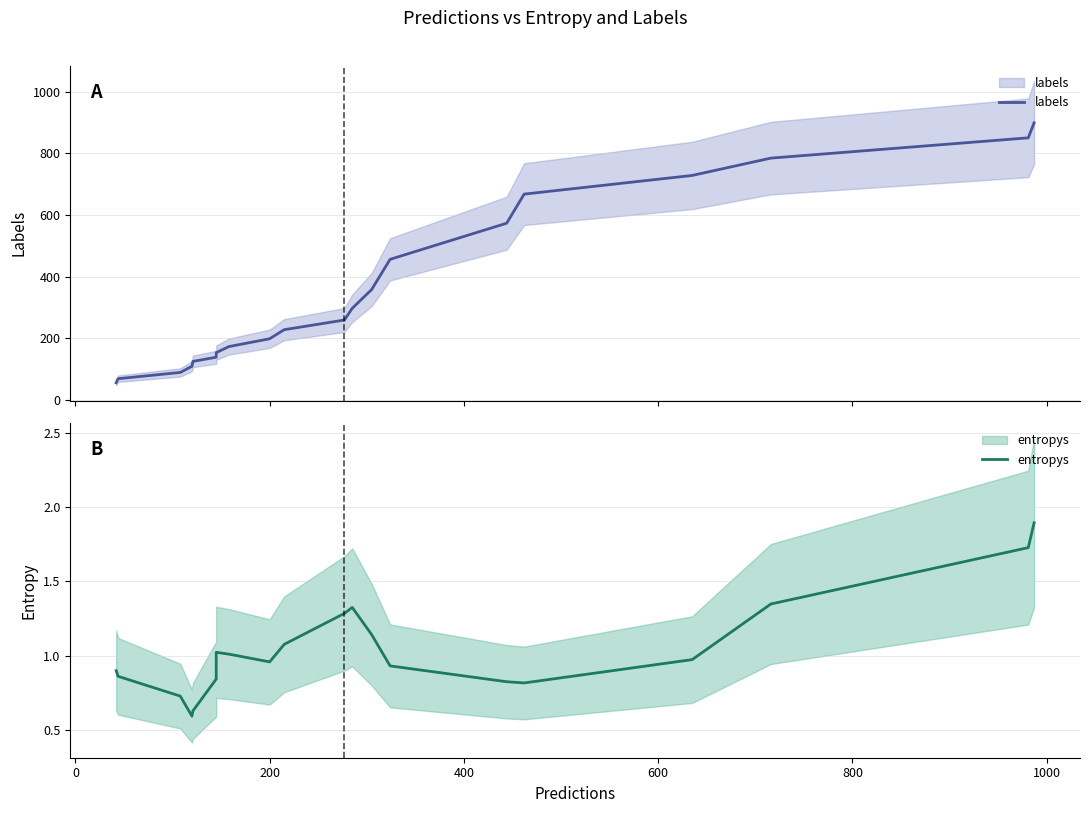

What are all the series names shown in the legend?

labels, entropys